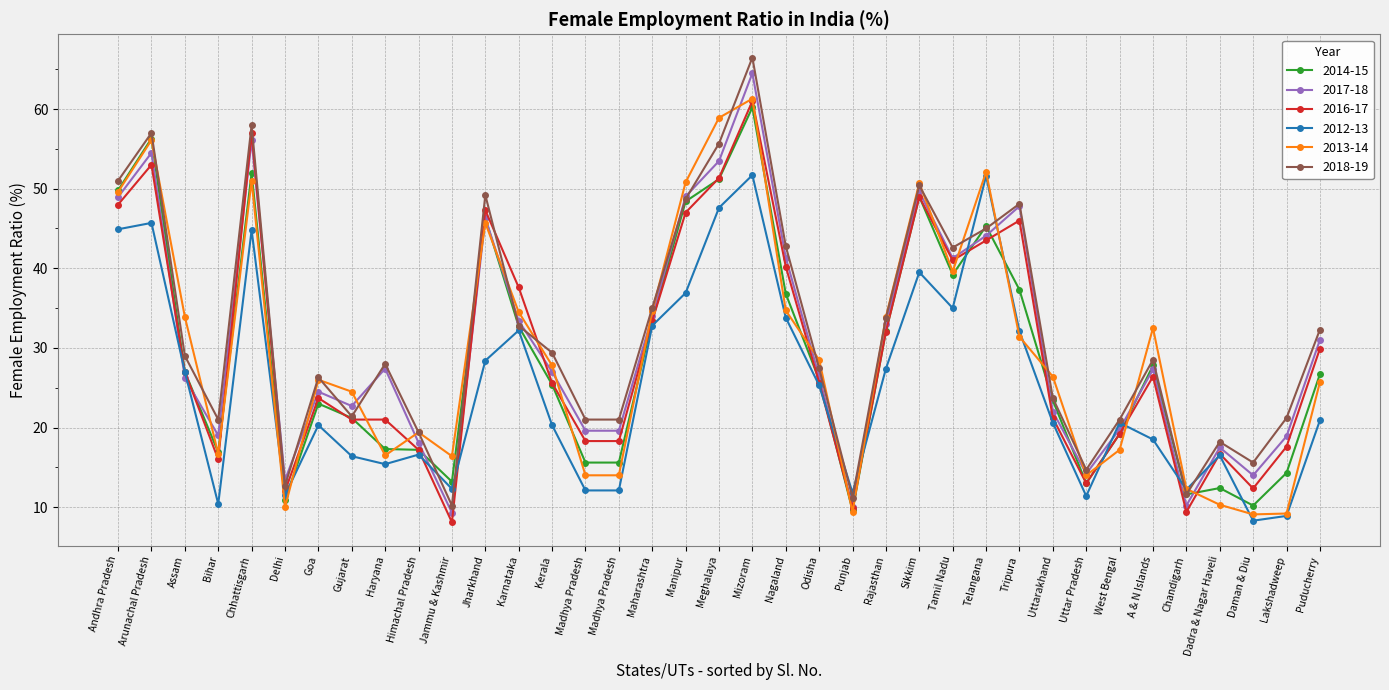

Reading left to right, transcribe all the data shown in this chart.

2014-15: 49.8	56.3	27.0	16.9	52.0	10.9	23.0	21.2	17.3	17.2	13.2	46.3	32.7	25.4	15.6	15.6	33.4	48.4	51.2	60.2	36.8	26.0	9.6	32.1	49.0	39.2	45.3	37.3	23.4	13.0	19.2	27.8	11.6	12.4	10.2	14.3	26.7
2017-18: 48.9	54.5	26.2	19.0	56.1	13.4	24.5	22.7	27.4	18.1	9.3	46.3	33.4	27.0	19.6	19.6	34.0	49.0	53.5	64.5	41.3	26.4	10.1	33.0	49.6	41.3	44.1	47.8	22.0	14.2	19.8	27.3	10.2	17.5	14.0	18.9	31.0
2016-17: 48.0	53.0	27.0	16.0	57.0	12.0	23.7	21.0	21.0	17.2	8.1	47.3	37.6	25.6	18.3	18.3	33.4	47.0	51.3	61.0	40.2	25.6	9.9	32.0	49.0	41.0	43.5	46.0	21.2	13.0	19.2	26.4	9.4	16.7	12.3	17.6	29.9
2012-13: 44.9	45.7	27.0	10.4	44.8	11.5	20.3	16.4	15.4	16.6	12.3	28.4	32.2	20.3	12.1	12.1	32.8	36.9	47.6	51.7	33.8	25.3	11.8	27.4	39.5	35.0	51.6	32.1	20.6	11.4	20.6	18.5	12.2	16.5	8.3	8.9	20.9
2013-14: 49.6	56.1	33.9	16.7	51.0	10.0	26.0	24.5	16.5	19.4	16.4	45.7	34.5	27.8	14.0	14.0	34.6	50.8	58.9	61.3	34.7	28.5	9.4	33.9	50.7	39.6	52.1	31.4	26.4	14.0	17.2	32.5	12.3	10.3	9.1	9.2	25.7
2018-19: 51.0	57.0	29.0	21.0	58.0	12.7	26.3	21.4	28.0	19.4	10.2	49.2	32.8	29.4	21.0	21.0	35.0	48.7	55.7	66.5	42.8	27.4	11.2	33.8	50.4	42.6	45.0	48.1	23.7	14.7	21.0	28.5	11.6	18.2	15.6	21.2	32.3